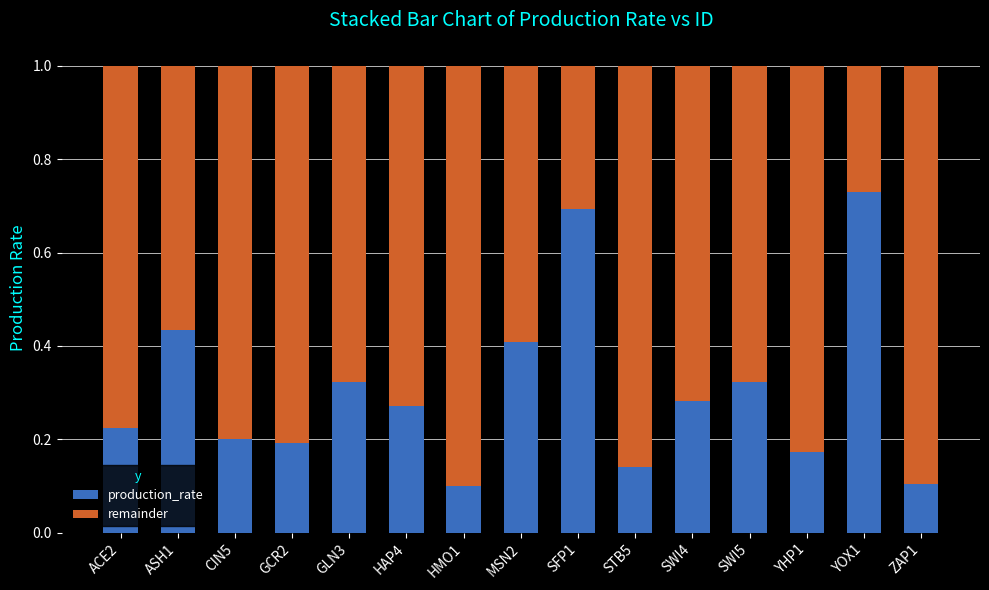

What is the total value across all series at CIN5?

1.0